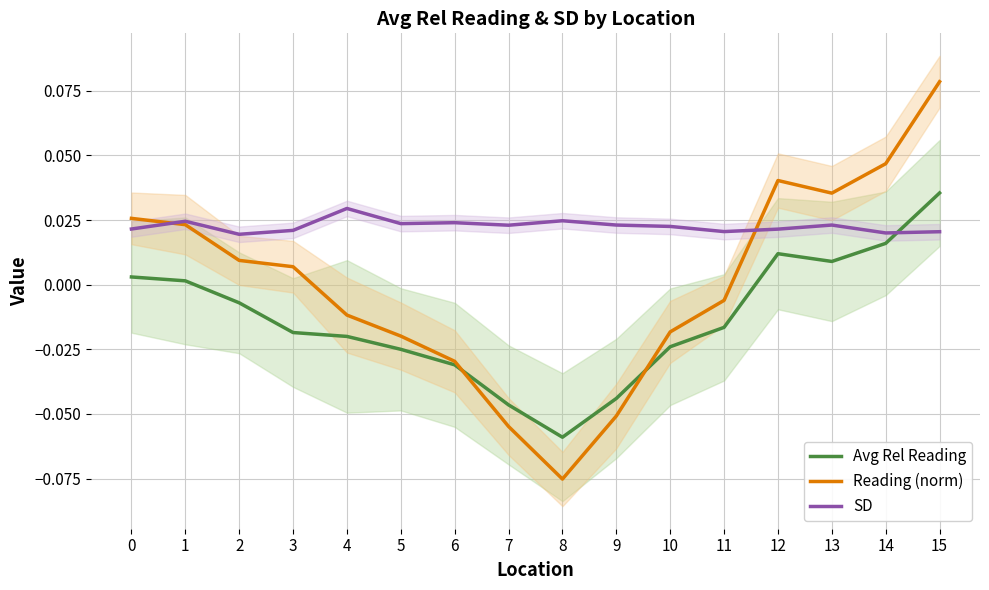

What is the spread (max minus min) of values at 6?

0.1